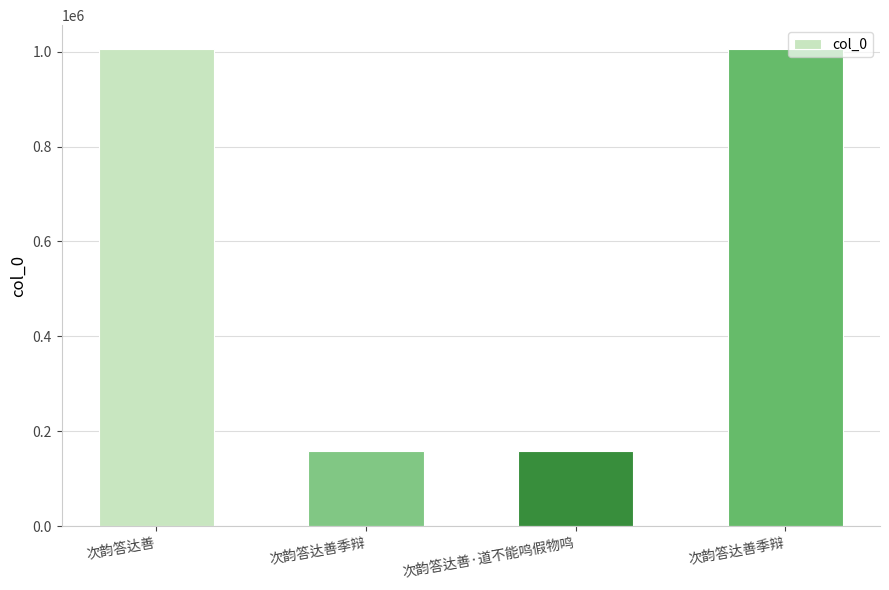

List the labels in order of value, smallest first.

次韵答达善季辩, 次韵答达善·道不能鸣假物鸣, 次韵答达善, 次韵答达善季辩